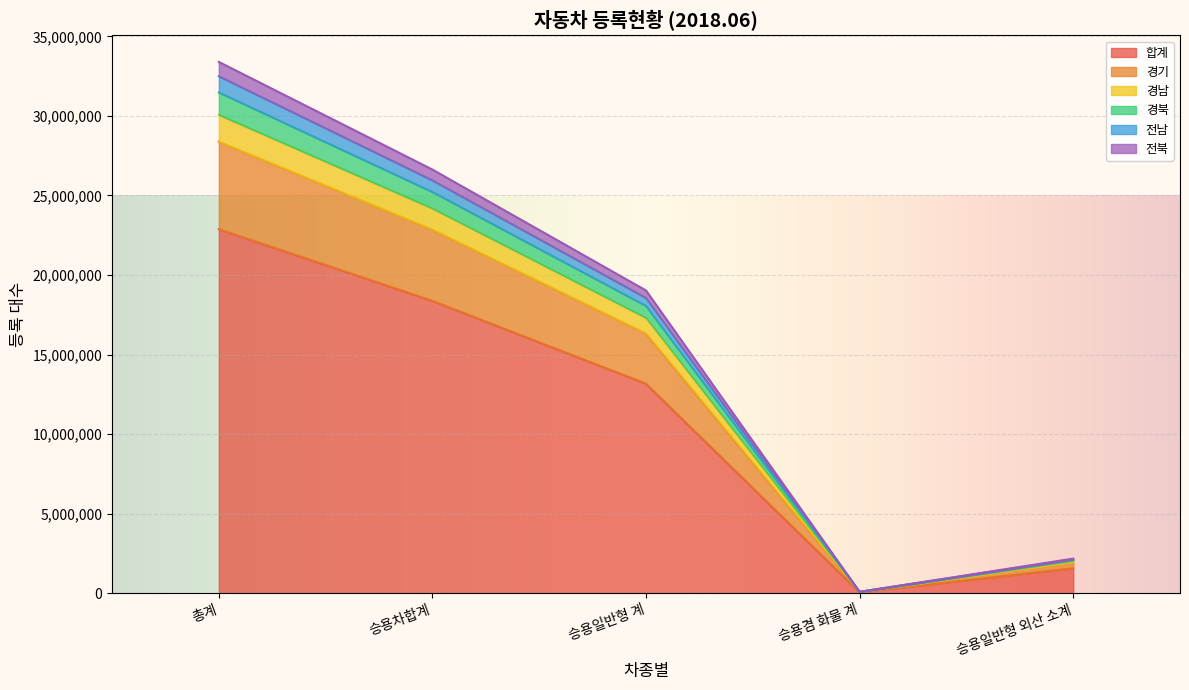

What is the spread (max minus min) of values at 승용일반형 계?

12692610